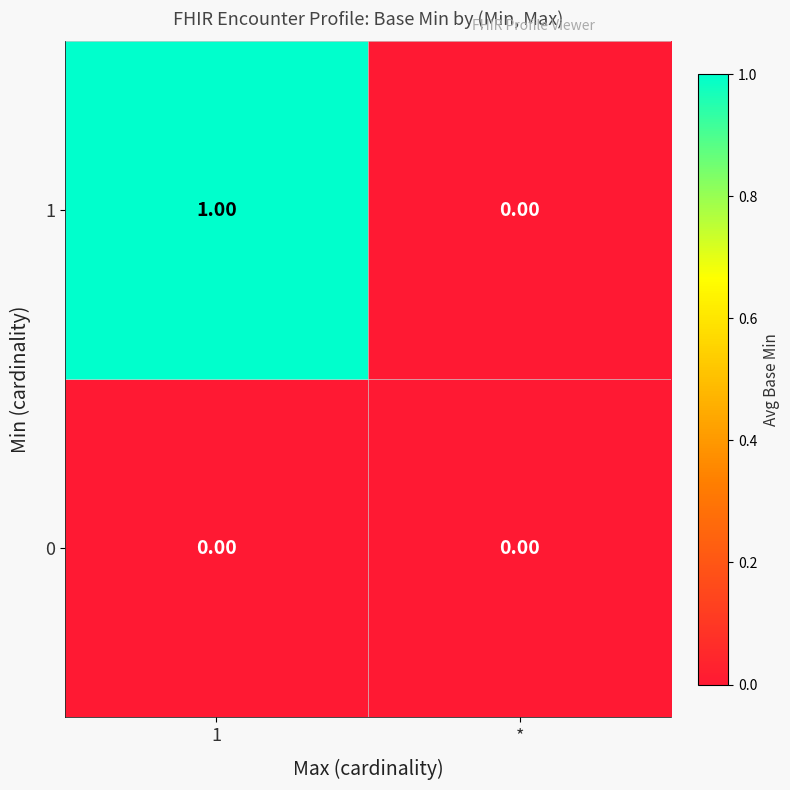

Is the value of 0 at * greater than the value of 1 at 1?

No